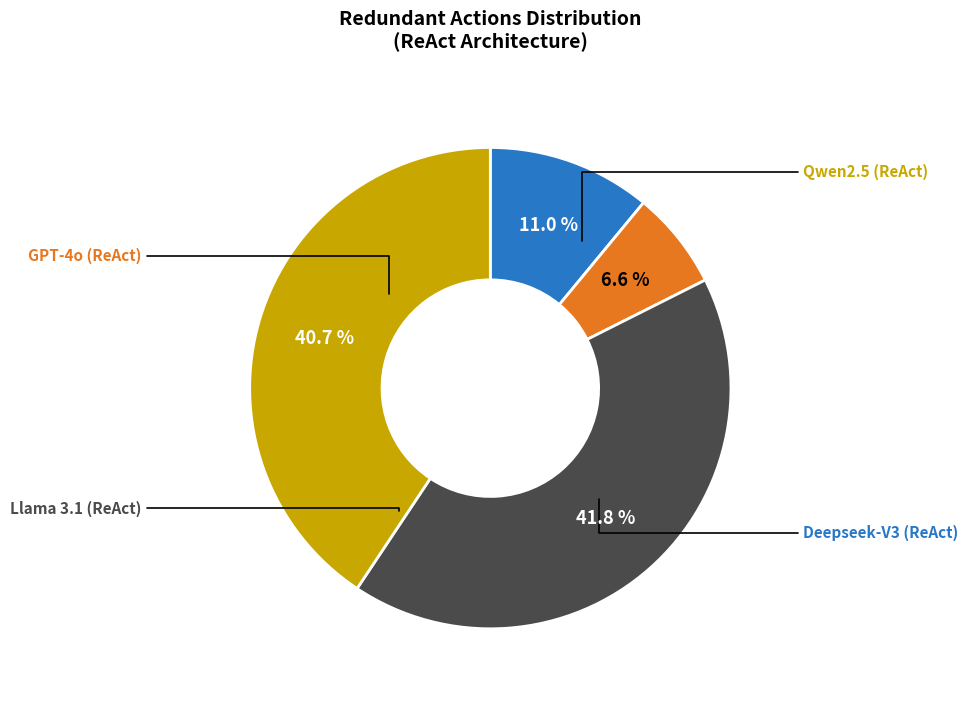

Is there any slice that represents more than half of the pie?

No